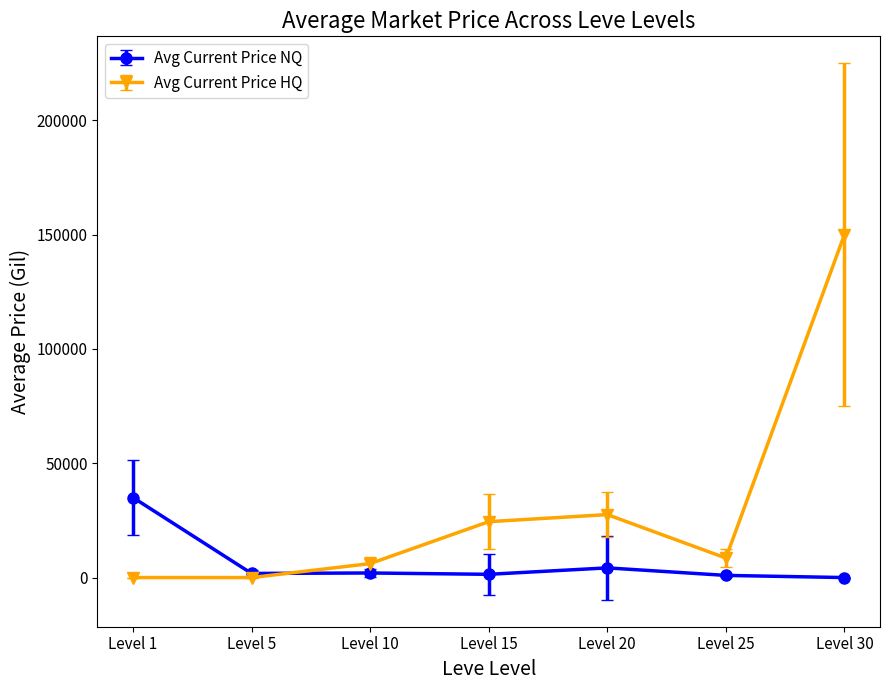

Which label corresponds to the largest value in the chart?

Level 30